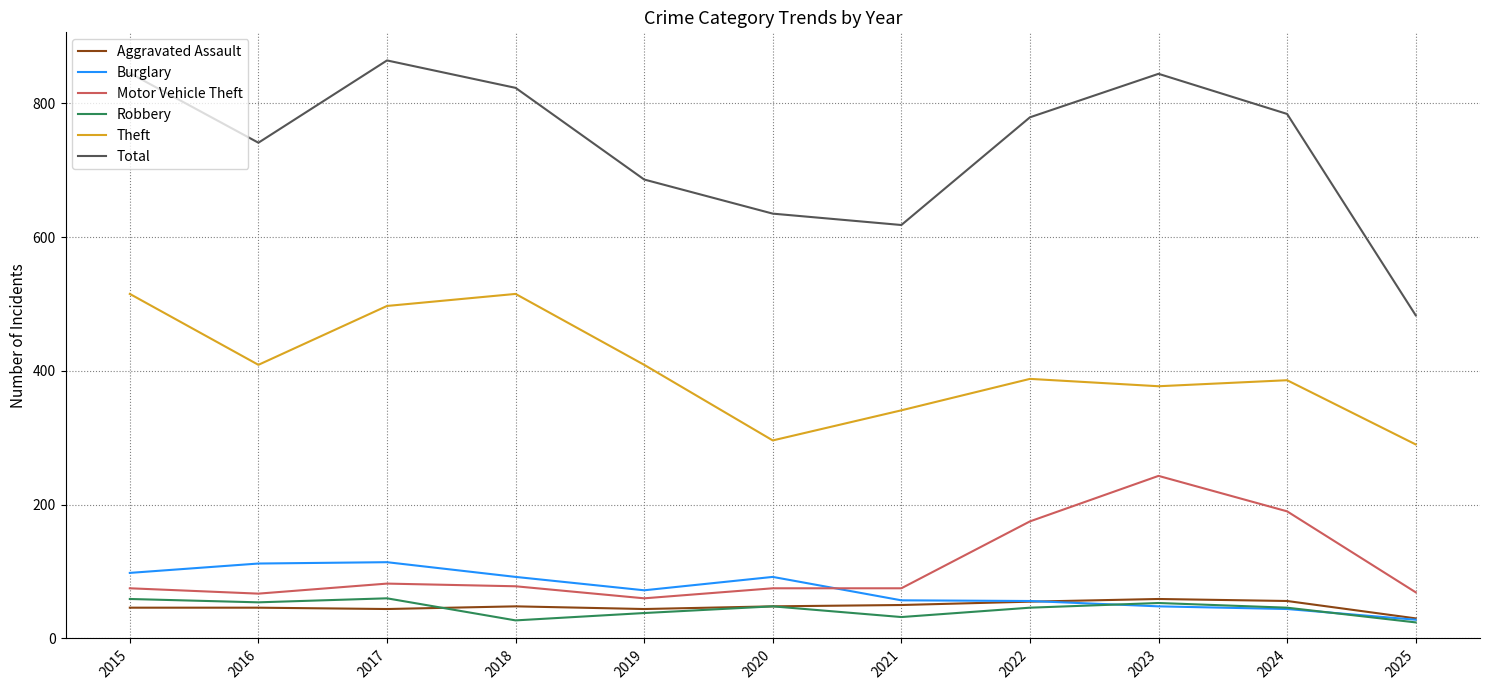

Is it true that Motor Vehicle Theft equals 75 at 2020?

True